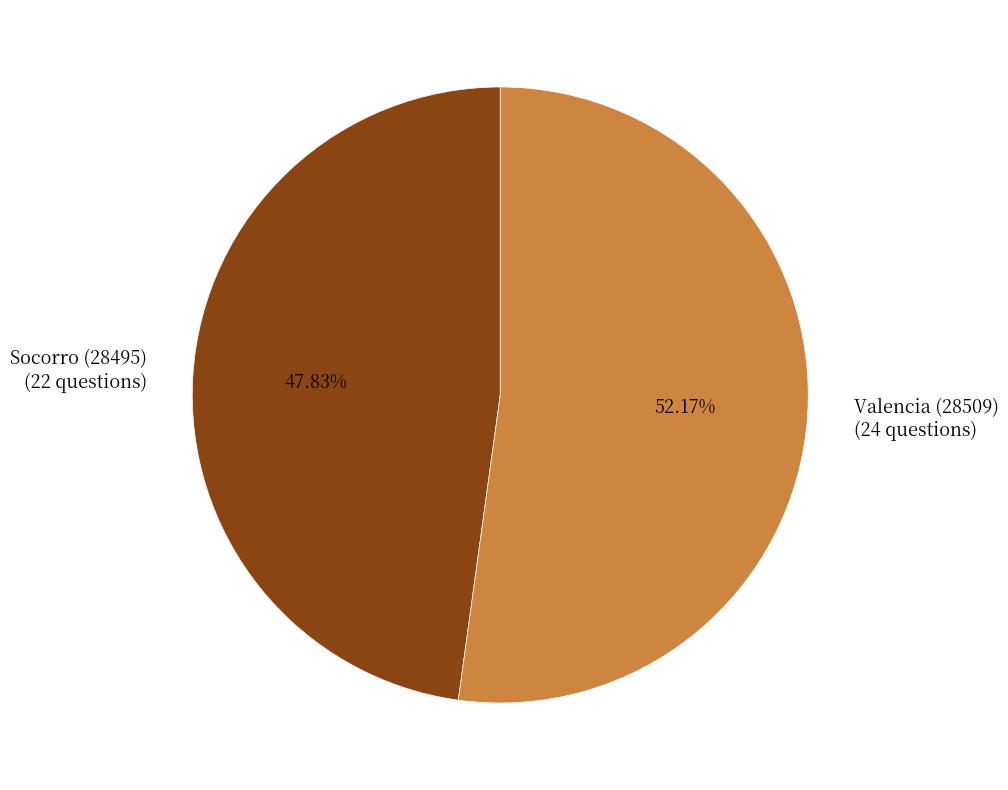

The Valencia (28509) slice represents 59% of the pie. True or false?

False